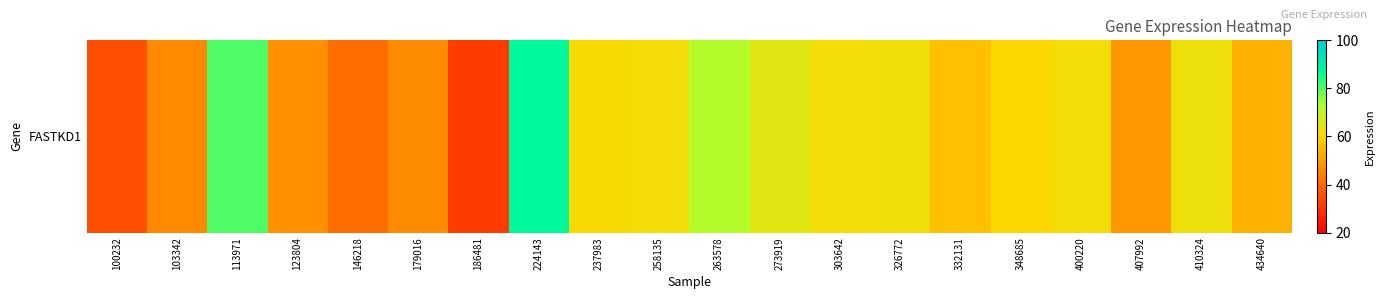

Reading left to right, list all the values displayed in this chart.

100232=35.3	103342=46.3	113971=80.3	123804=47.7	146218=41.0	179016=46.9	186481=31.7	224143=86.7	237983=61.2	258135=61.8	263578=72.1	273919=65.3	303642=62.0	326772=62.4	332131=56.1	348685=60.2	400220=62.0	407992=48.8	410324=62.9	434640=53.2